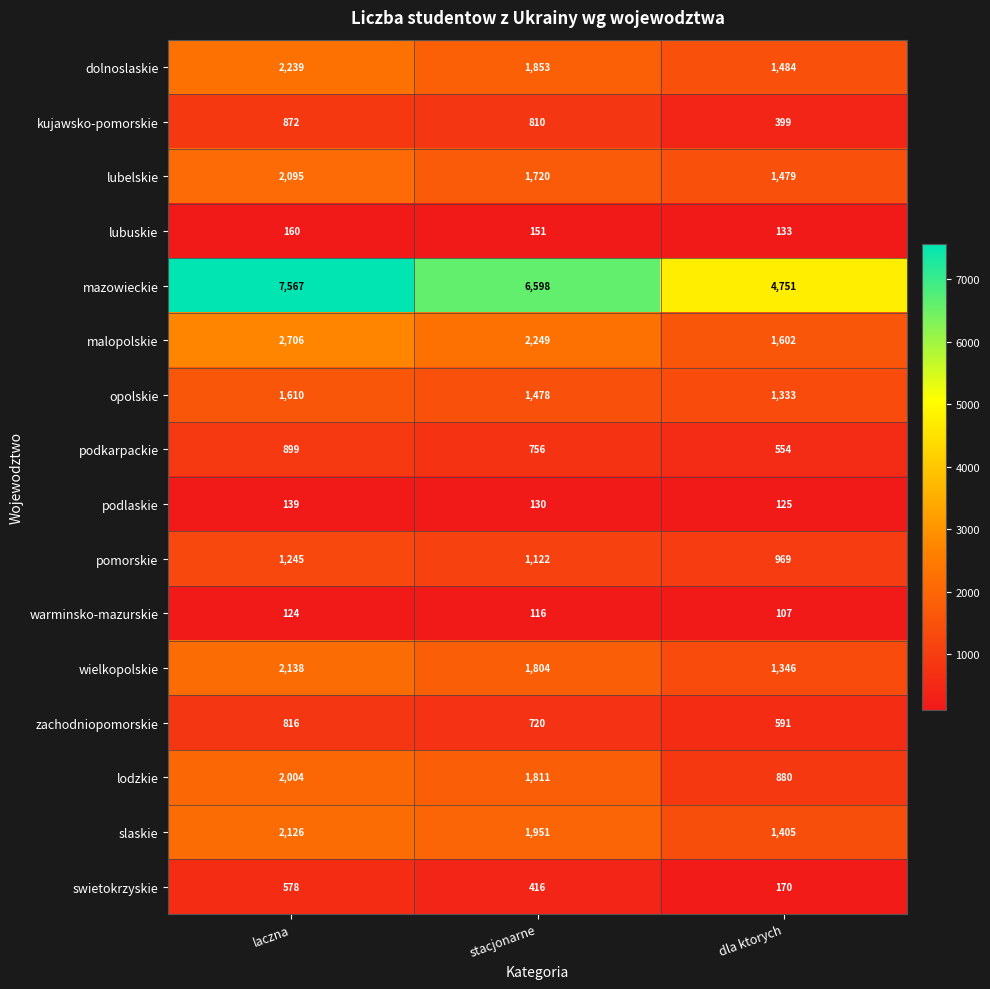

The lodzkie series shows 880 at dla ktorych. True or false?

True